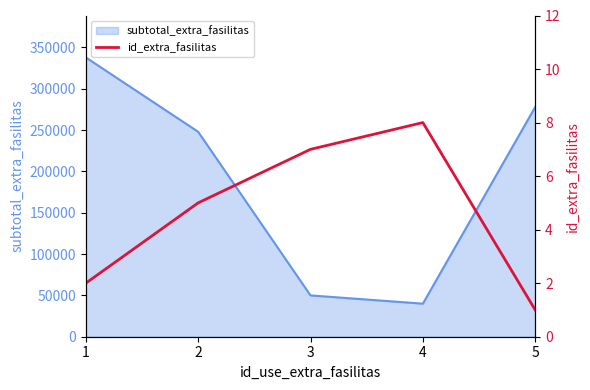

The value of subtotal_extra_fasilitas at 4 is 57606. True or false?

False